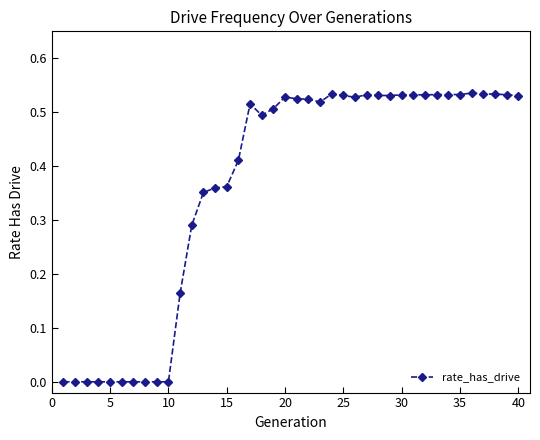

True or false: the data has more than 1 interior local peaks.

True